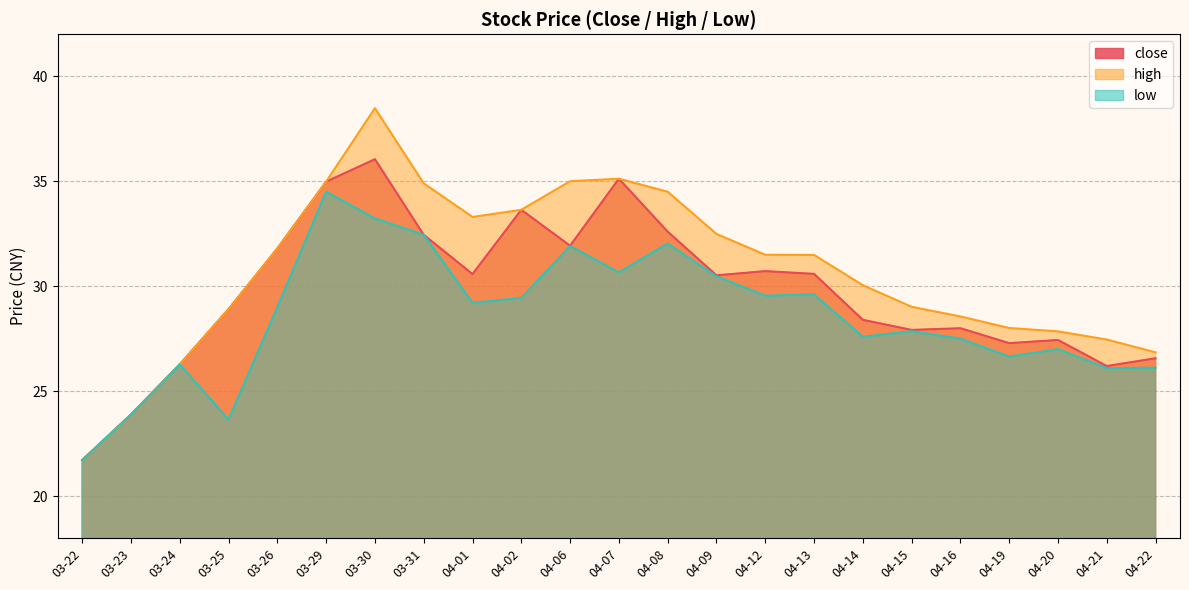

True or false: low and close intersect in this chart.

False